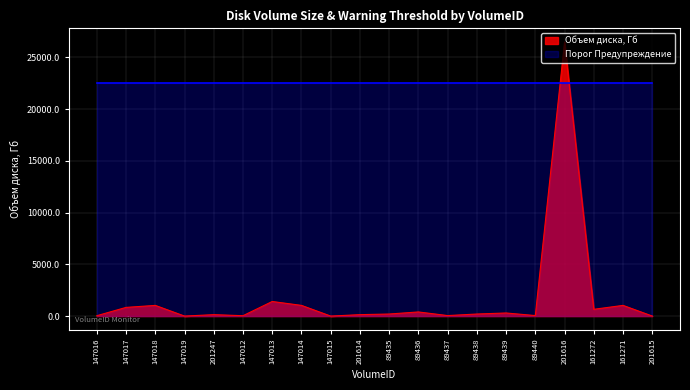

What is the value of the 3rd point from the left?

1032.7